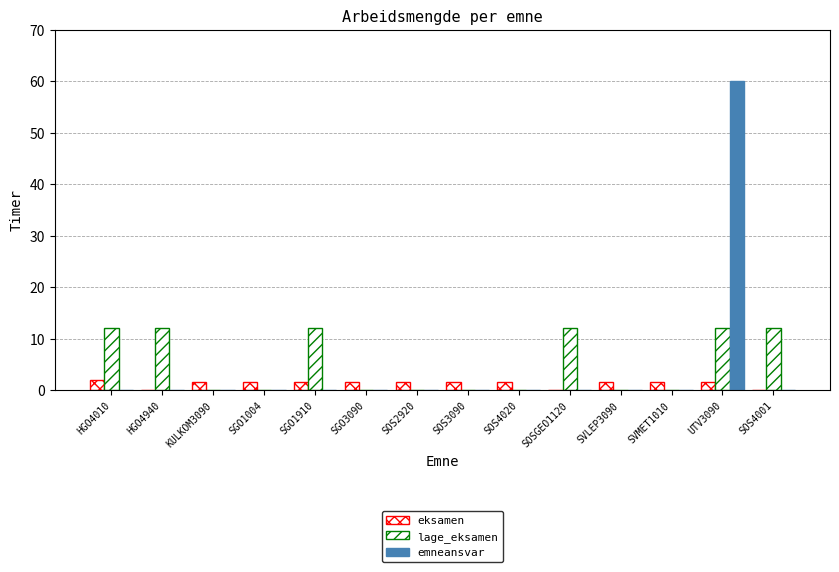

Reading left to right, transcribe all the data shown in this chart.

eksamen: HGO4010=2.0	HGO4940=0.0	KULKOM3090=1.5	SGO1004=1.5	SGO1910=1.5	SGO3090=1.5	SOS2920=1.5	SOS3090=1.5	SOS4020=1.5	SOSGEO1120=0.0	SVLEP3090=1.5	SVMET1010=1.5	UTV3090=1.5	SOS4001=0.0
lage_eksamen: HGO4010=12.0	HGO4940=12.0	KULKOM3090=0.0	SGO1004=0.0	SGO1910=12.0	SGO3090=0.0	SOS2920=0.0	SOS3090=0.0	SOS4020=0.0	SOSGEO1120=12.0	SVLEP3090=0.0	SVMET1010=0.0	UTV3090=12.0	SOS4001=12.0
emneansvar: HGO4010=0.0	HGO4940=0.0	KULKOM3090=0.0	SGO1004=0.0	SGO1910=0.0	SGO3090=0.0	SOS2920=0.0	SOS3090=0.0	SOS4020=0.0	SOSGEO1120=0.0	SVLEP3090=0.0	SVMET1010=0.0	UTV3090=60.0	SOS4001=0.0